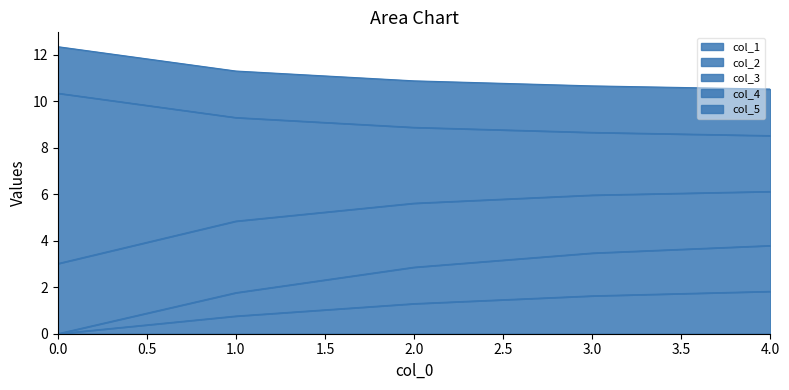

What is the total value across all series at 2.0?

10.9